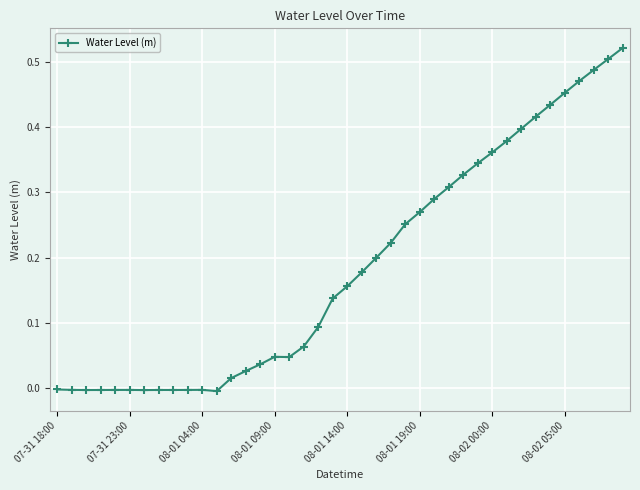

What is the sum of all values?

7.4